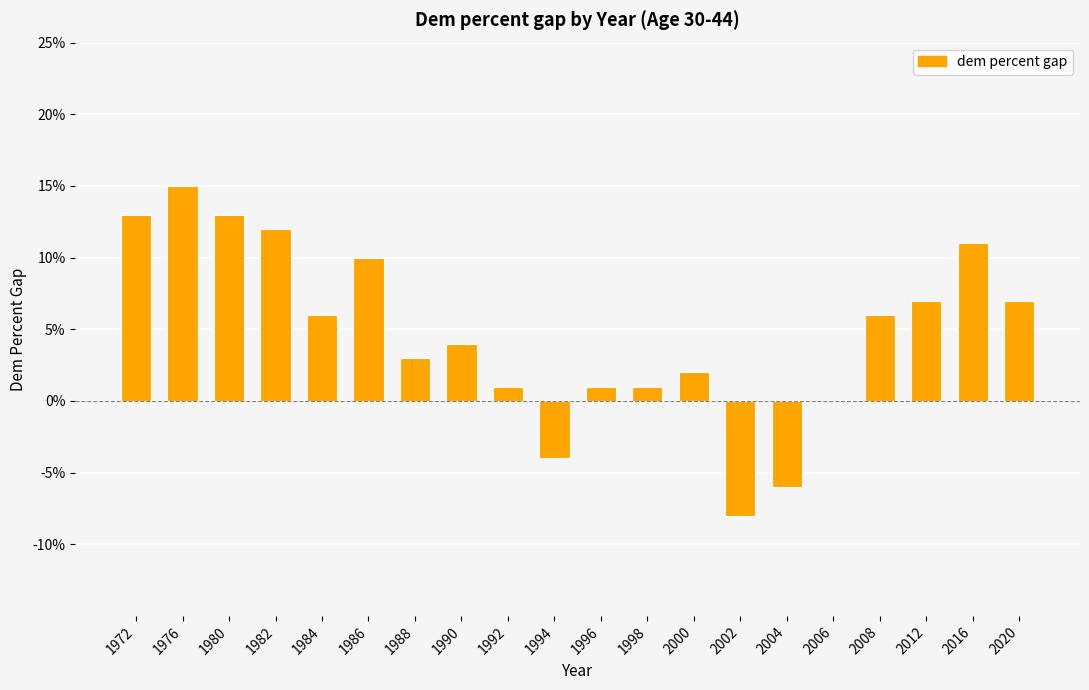

How many values are above zero?

16